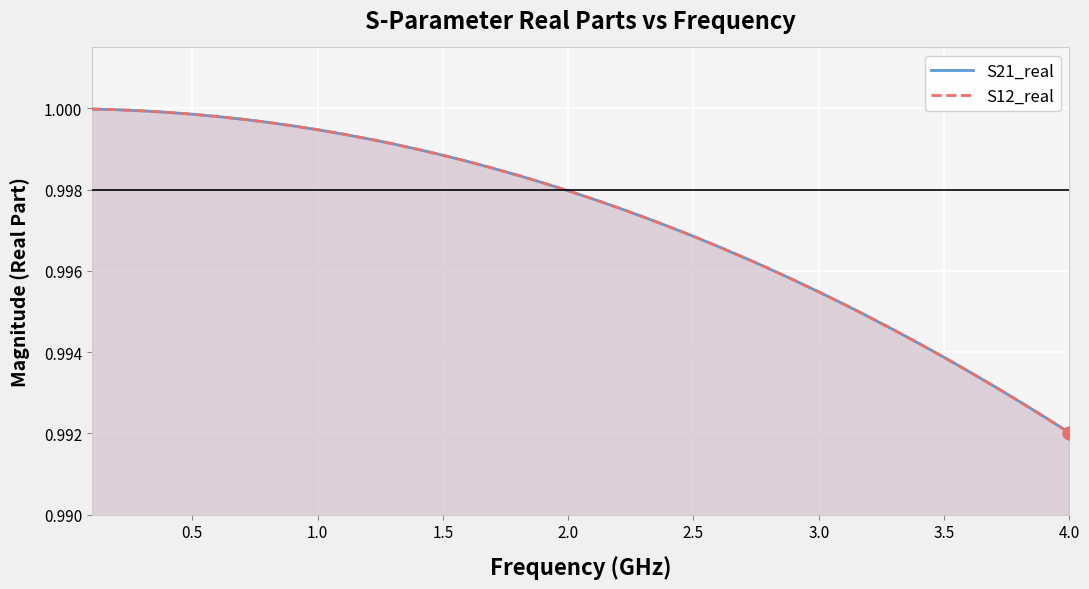

Which series reaches the maximum Y coordinate?

S21_real